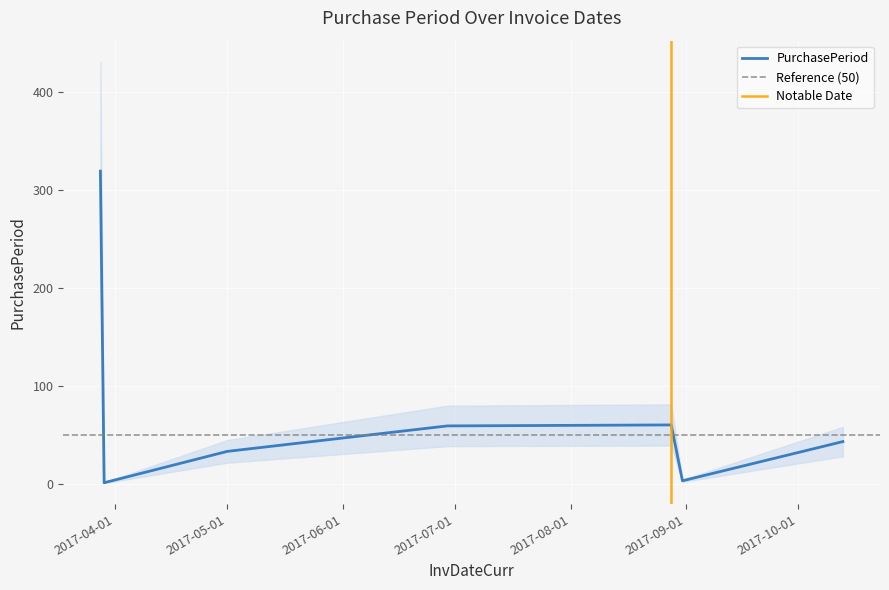

How many categories are shown in the chart?

7